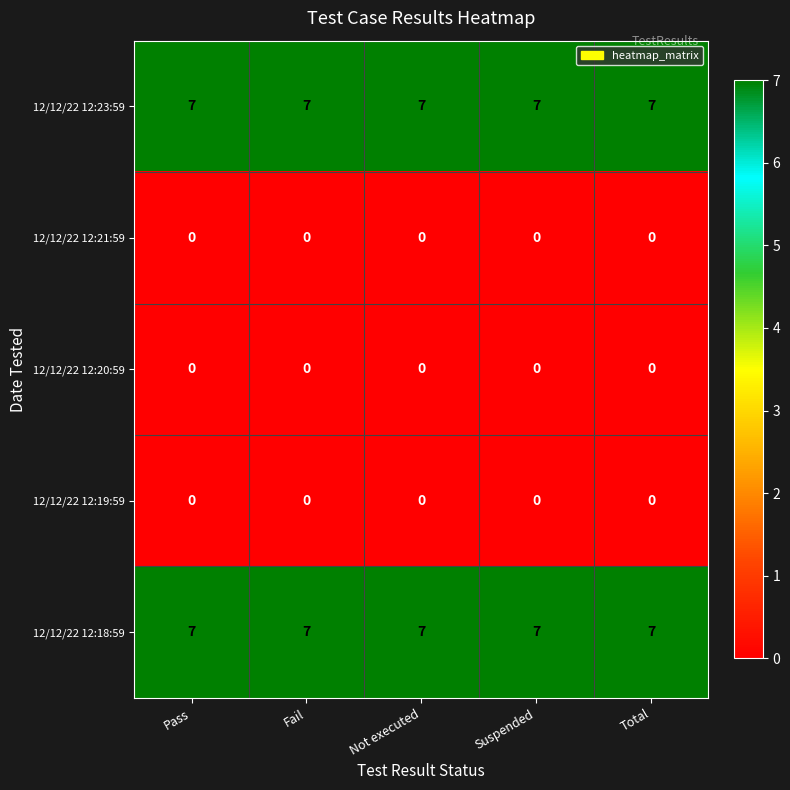

The 12/12/22 12:23:59 series shows 12 at Fail. True or false?

False